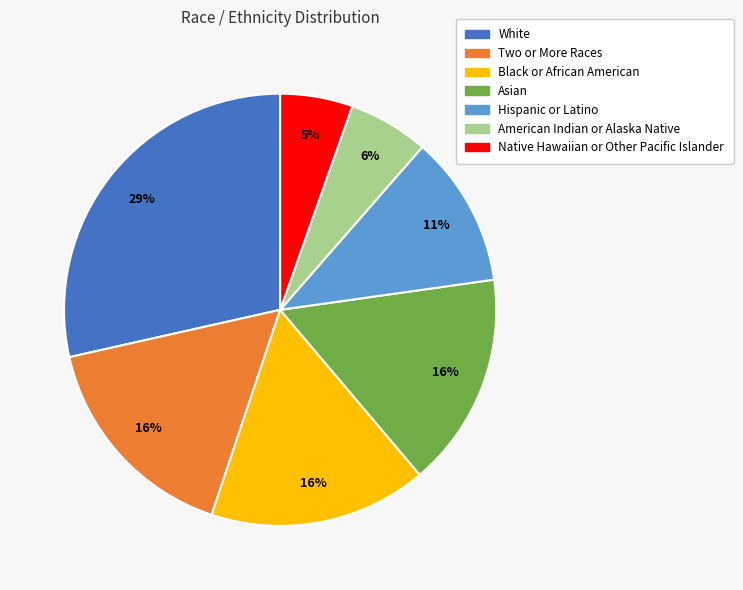

Does White account for over 50% of the chart?

No